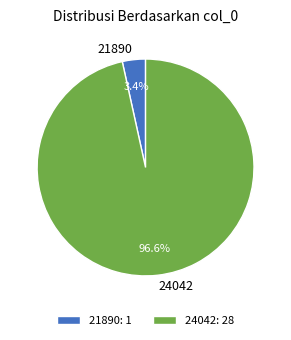

Between 24042 and 21890, which is larger?

24042